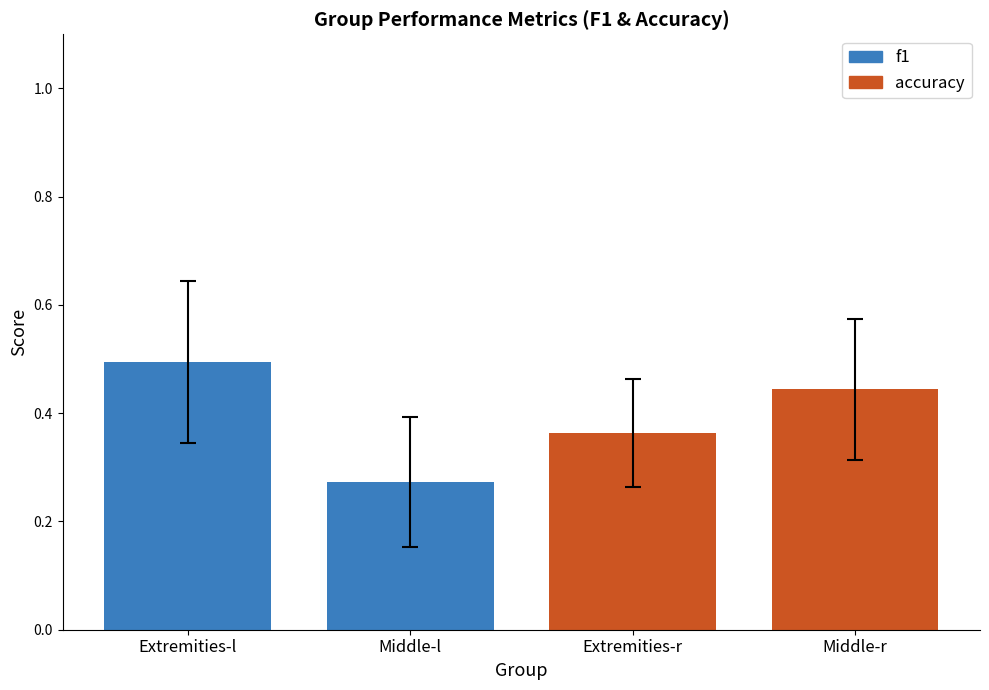

The value of accuracy at 3 is 0.6. True or false?

False